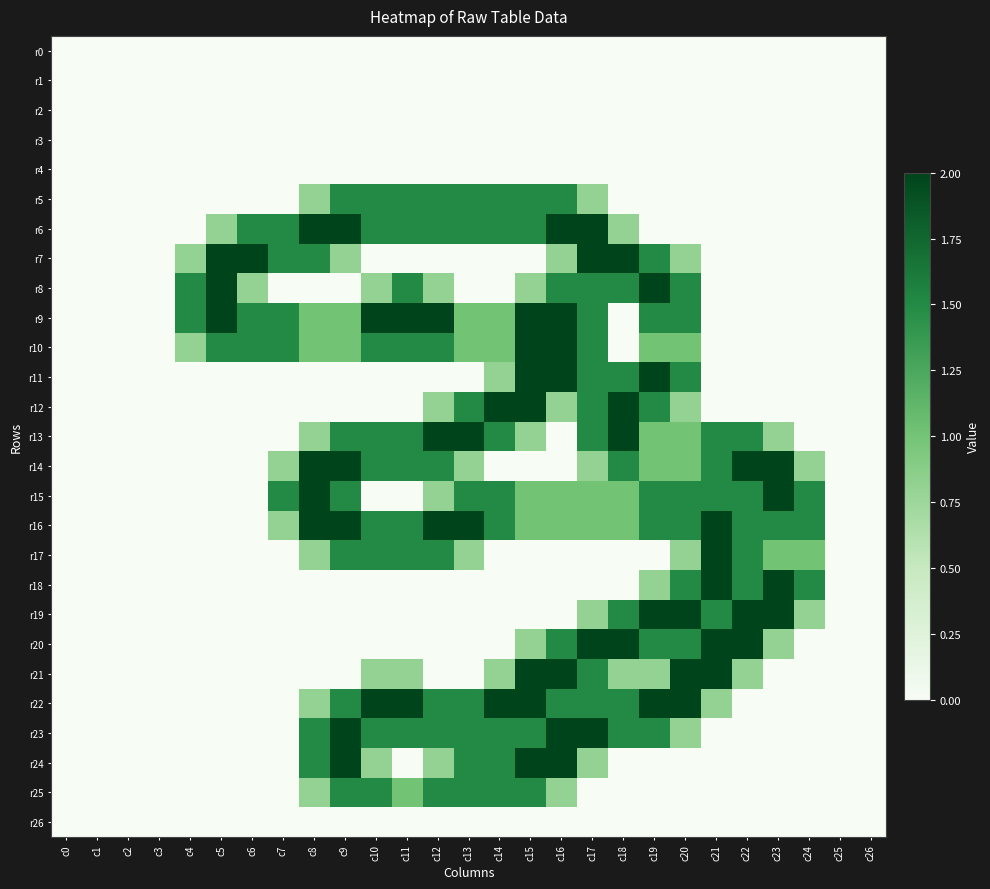

At which category is the sum across all series the highest?

c17